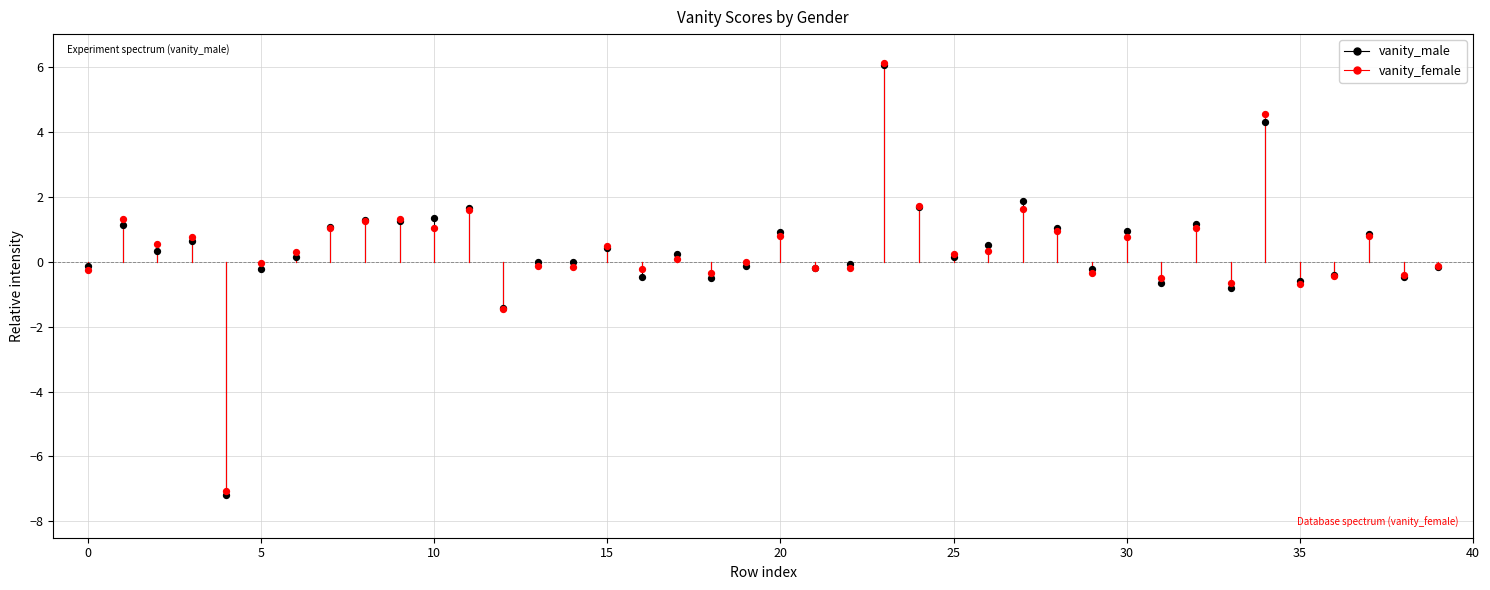

What are all the series names shown in the legend?

vanity_male, vanity_female